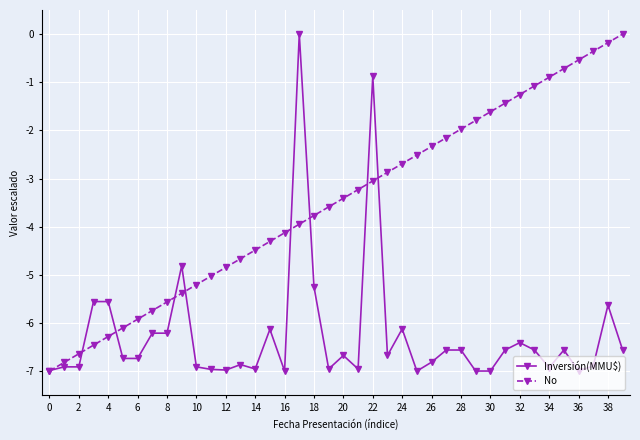

What is the sum of all Inversión(MMU$) values?

-250.0